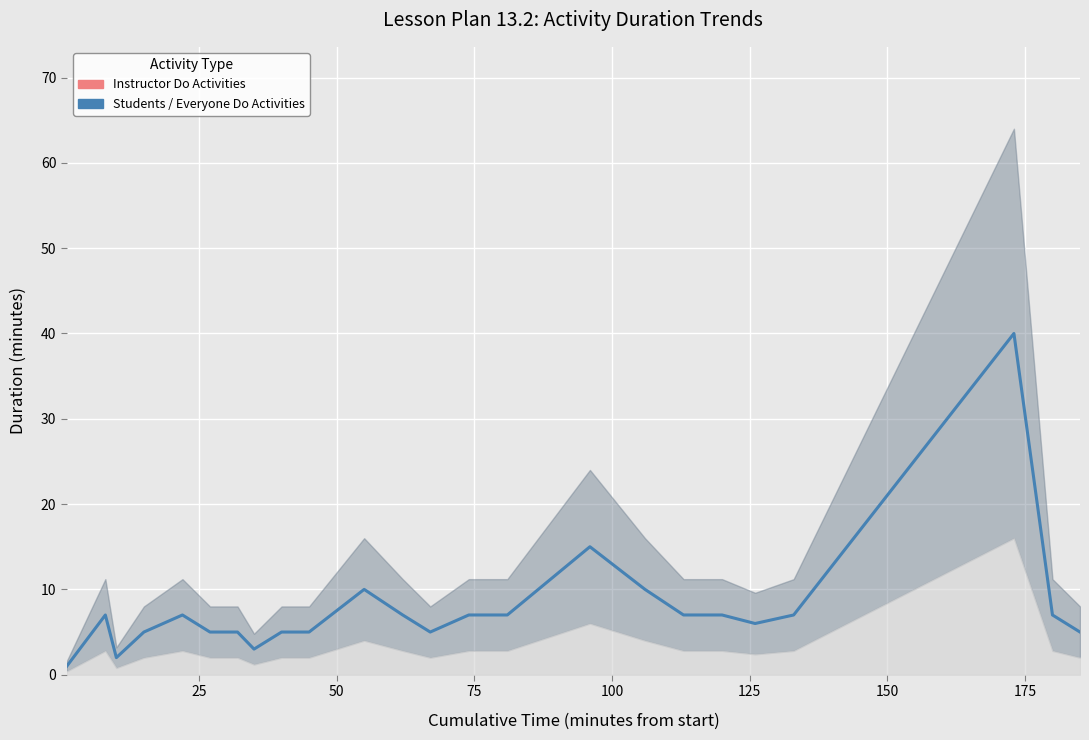

Does the chart display data point markers on the line(s)?

No